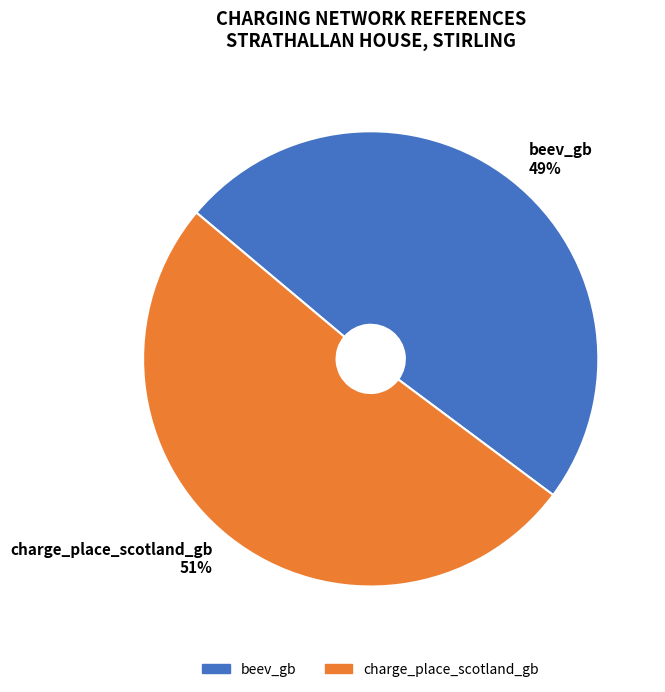

Combined, do beev_gb and charge_place_scotland_gb account for over 50%?

Yes